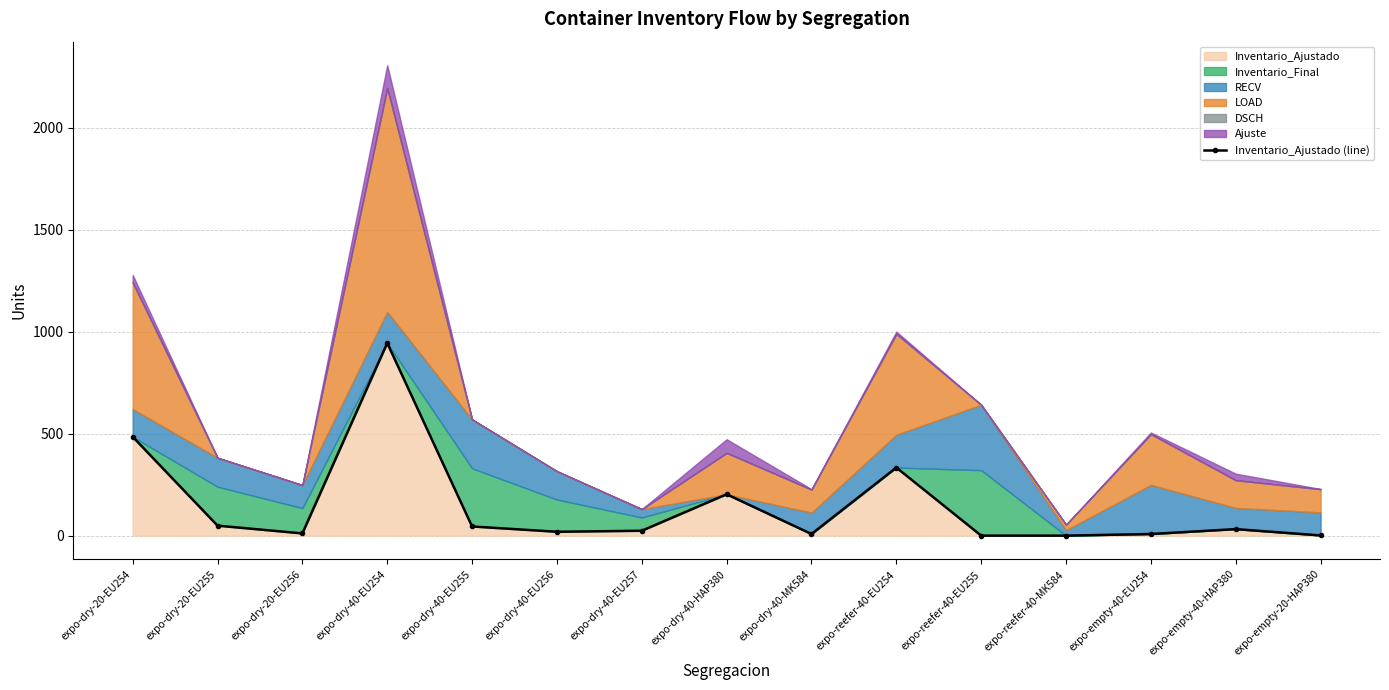

Which has a higher value, expo-empty-40-HAP380 or expo-dry-40-HAP380?

expo-dry-40-HAP380